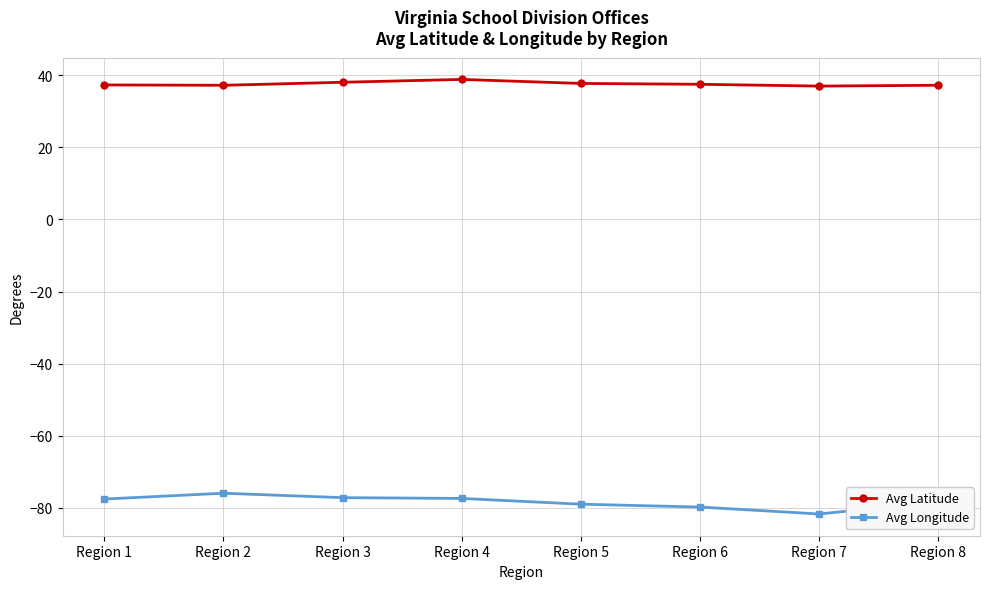

What are all the series names shown in the legend?

Avg Latitude, Avg Longitude